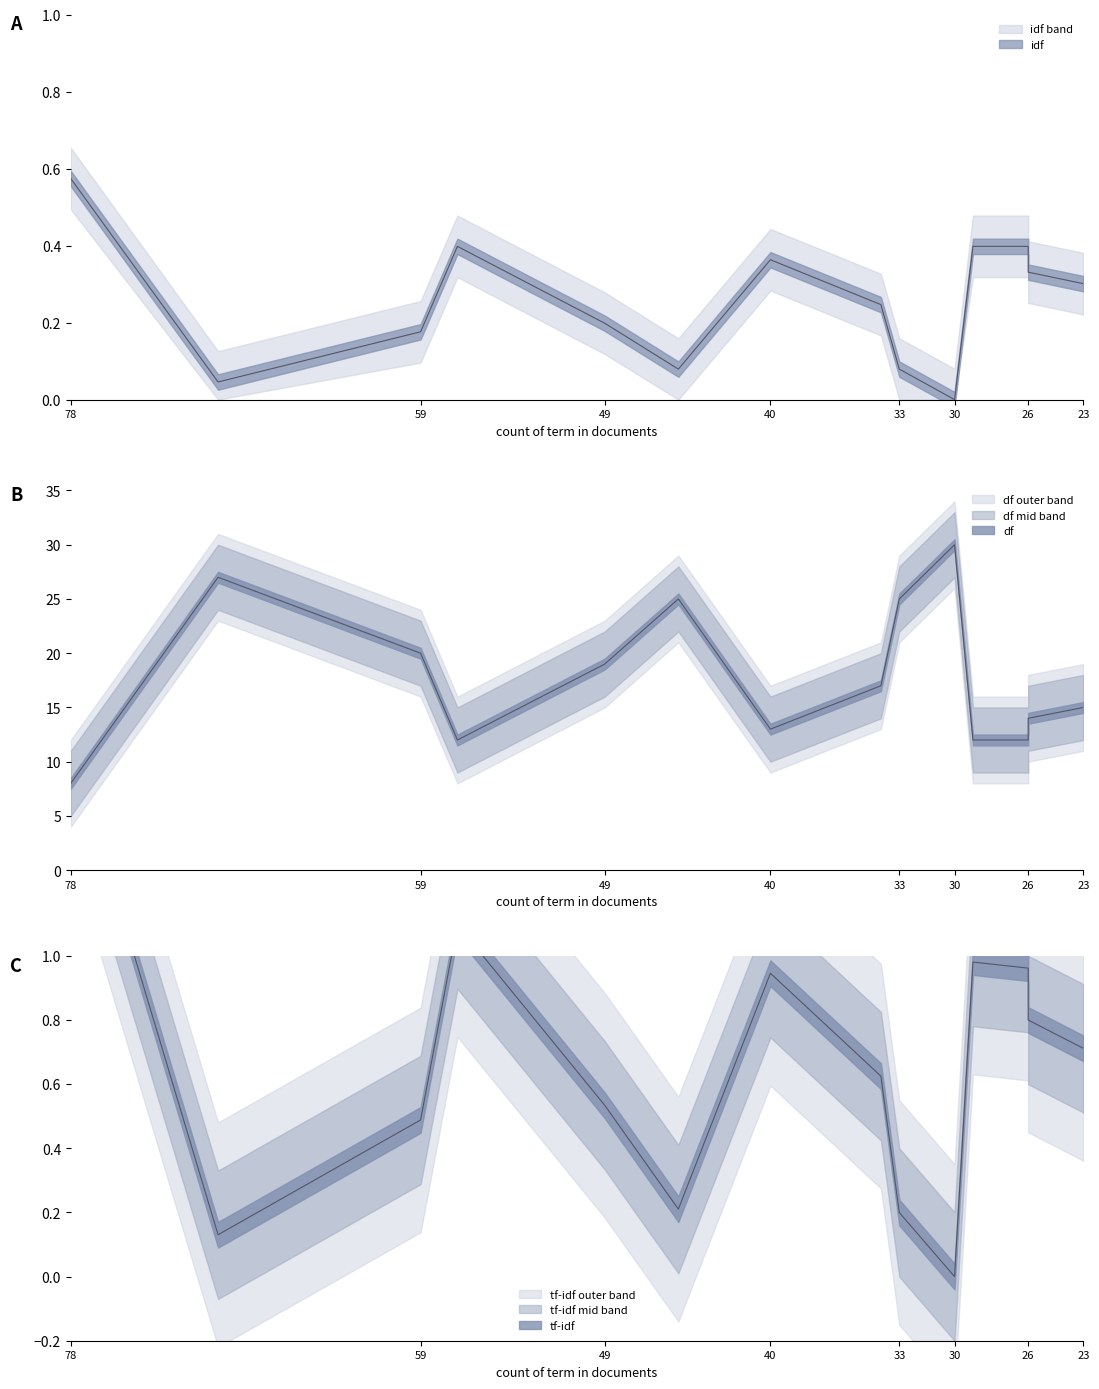

At which category does tf-idf reach its first local valley?

protein